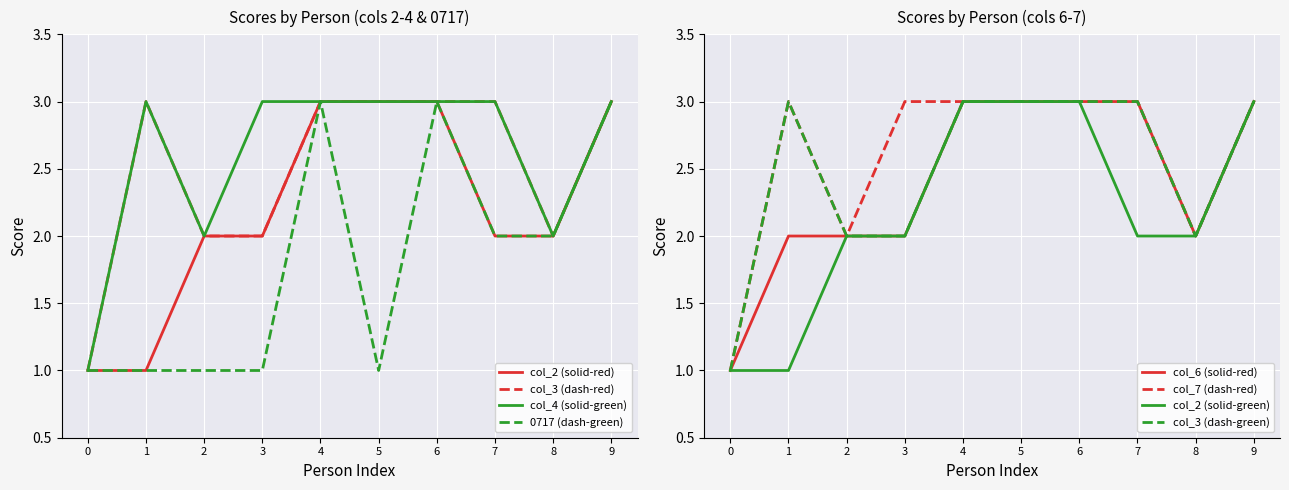

What is the maximum value for col_4 (solid-green)?

3